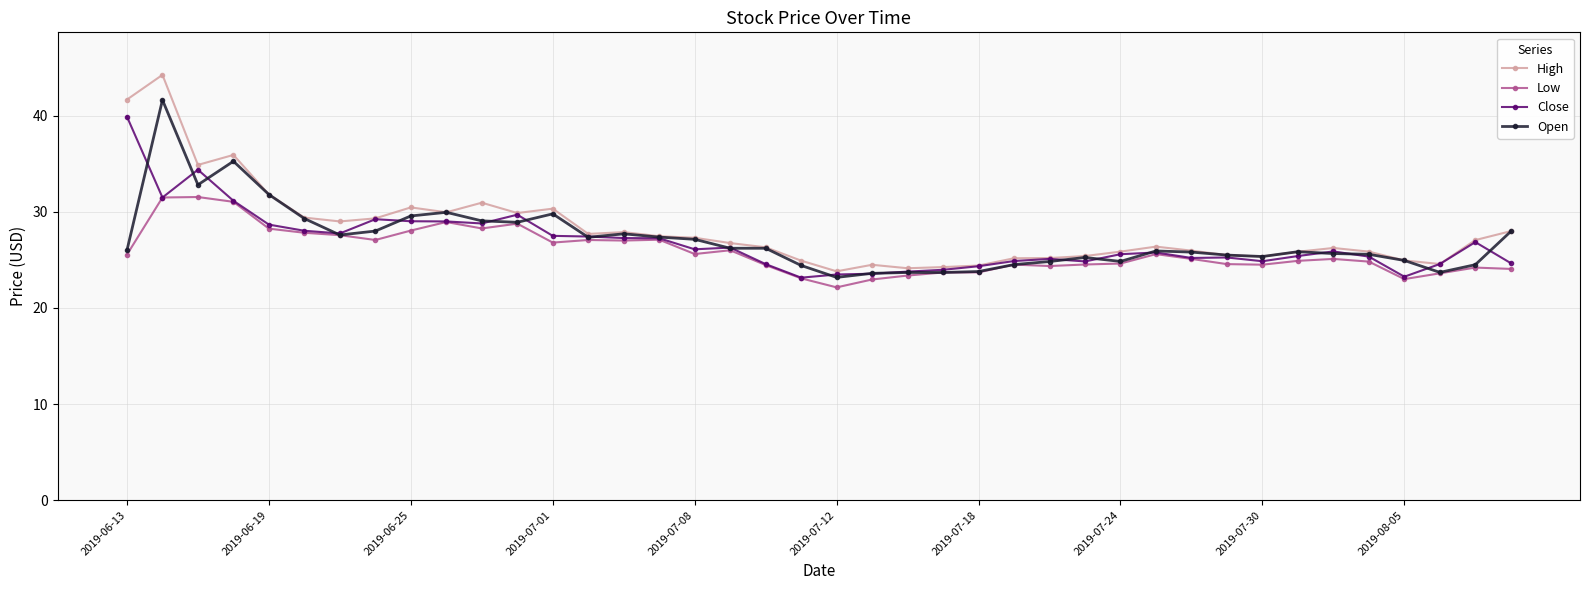

Which series has the widest spread of values?

High